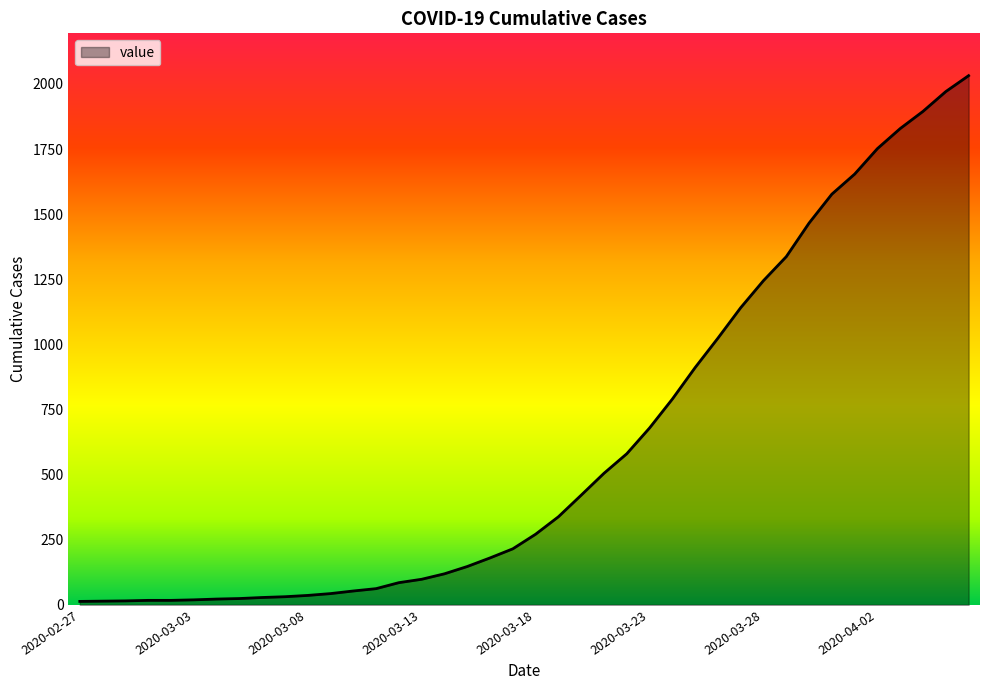

What is the difference between the maximum and minimum values?

2019